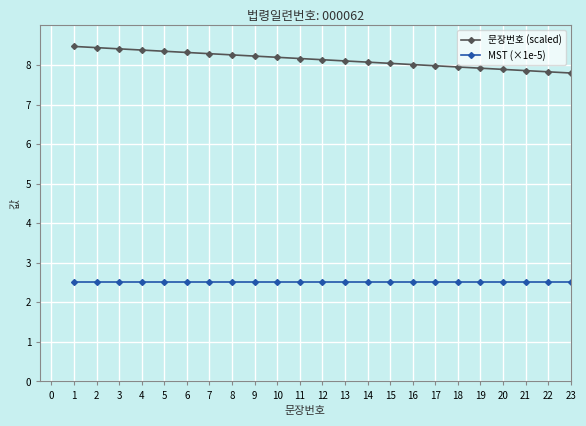

What is the value of the 문장번호 (scaled) point at the 20th from the left?

7.9